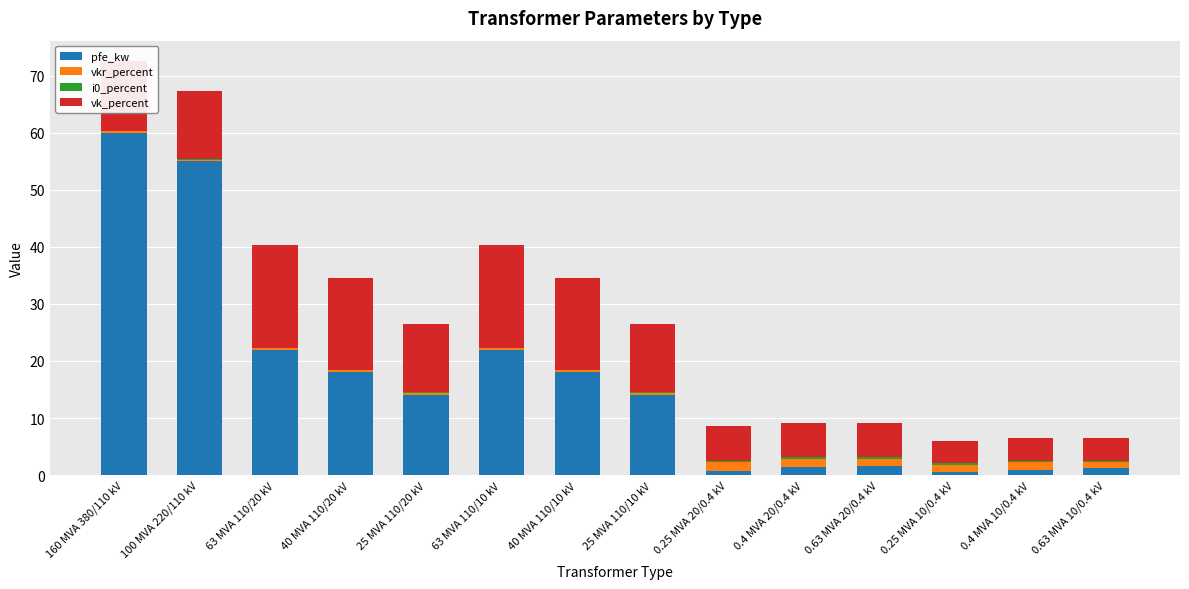

The pfe_kw series shows 34.6 at 63 MVA 110/10 kV. True or false?

False